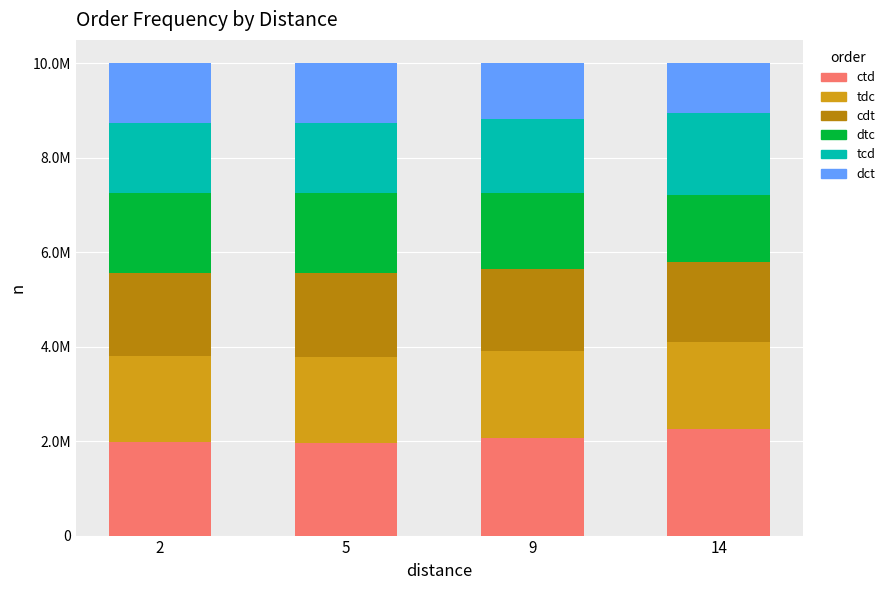

What is the difference between the second highest and minimum values in the dtc series?

256472